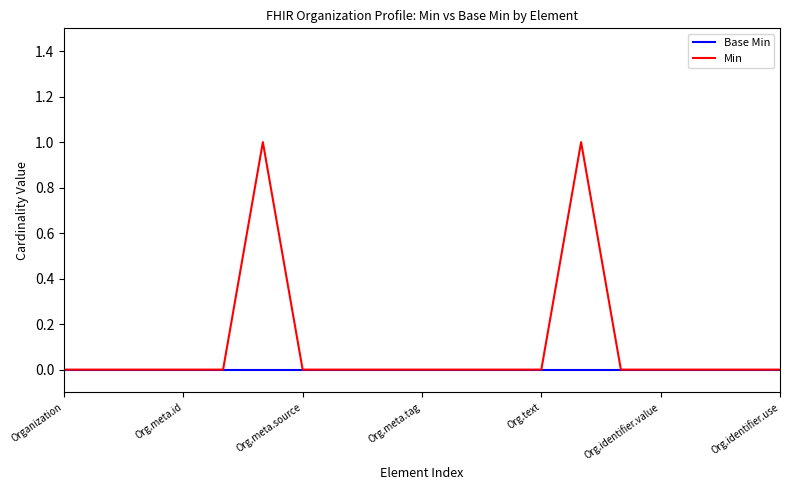

Which series has the largest total across all categories?

Min